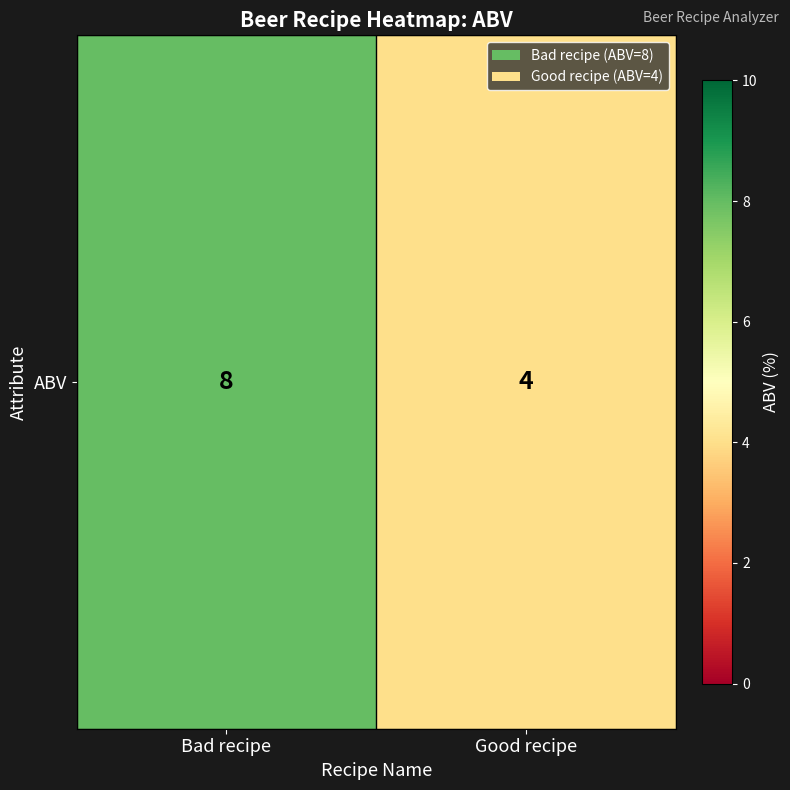

Approximately how many times larger is the value at Good recipe compared to Bad recipe?

0.5